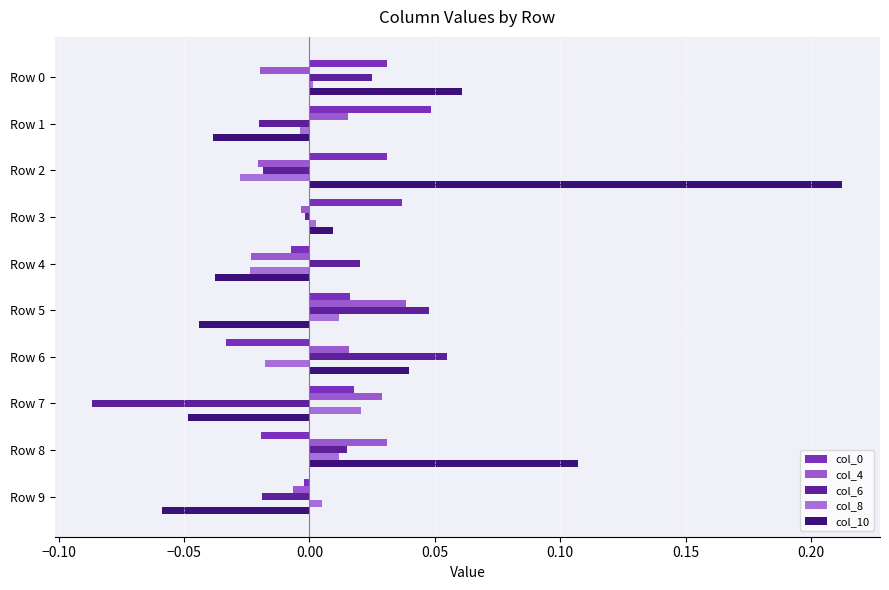

How many values in col_10 are below zero?

5